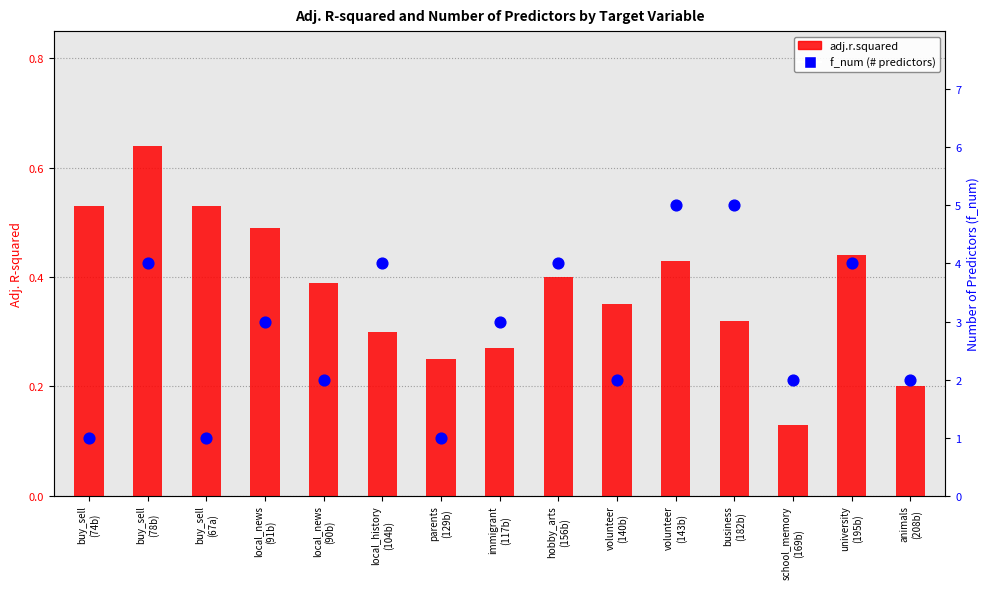

What are all the series names shown in the legend?

adj.r.squared, f_num (# predictors)